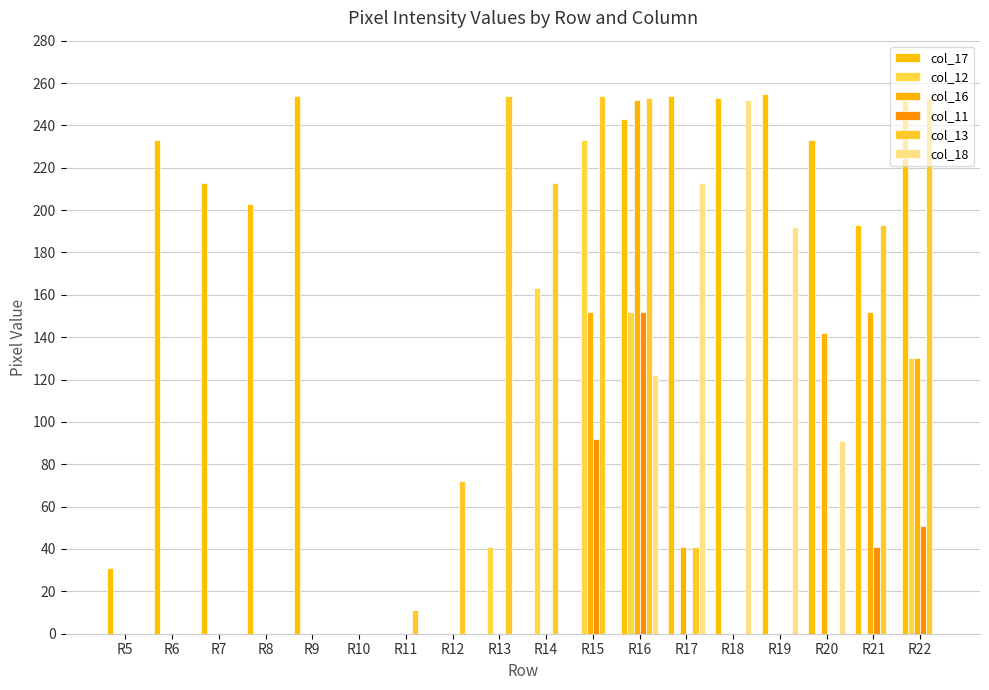

What is the highest value of the col_13 series?

254